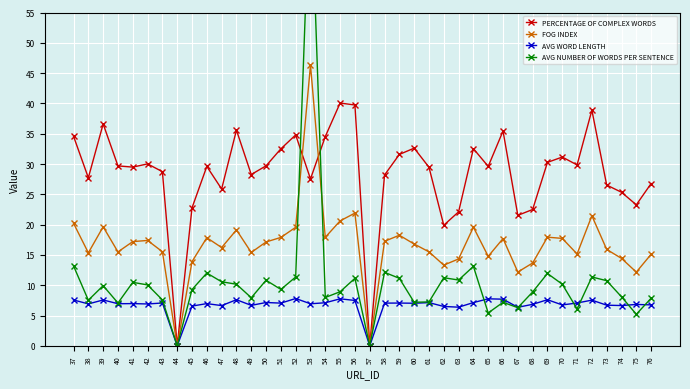

True or false: PERCENTAGE OF COMPLEX WORDS and AVG WORD LENGTH intersect in this chart.

False